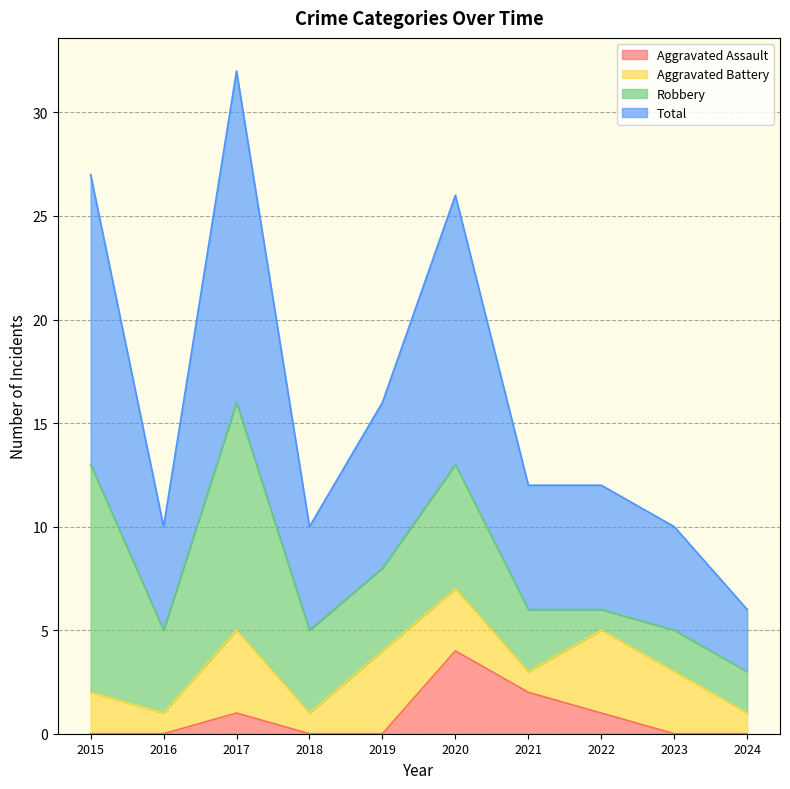

What is the highest value of the Aggravated Assault series?

4